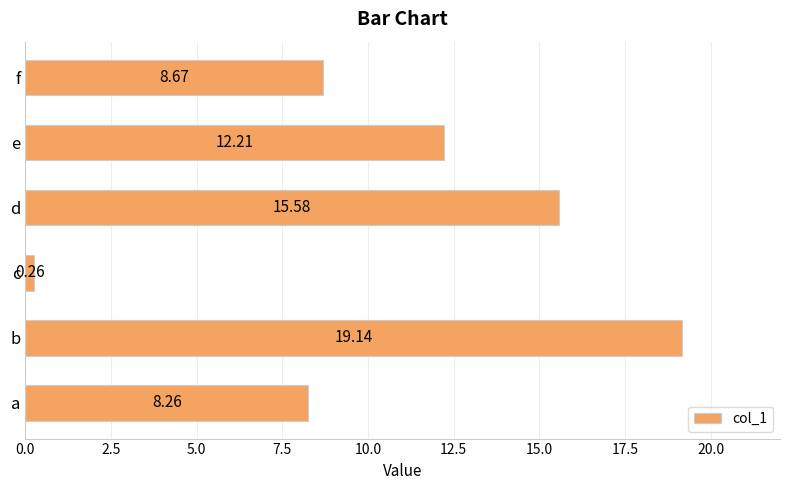

What is the change in value from a to c?

-8.0